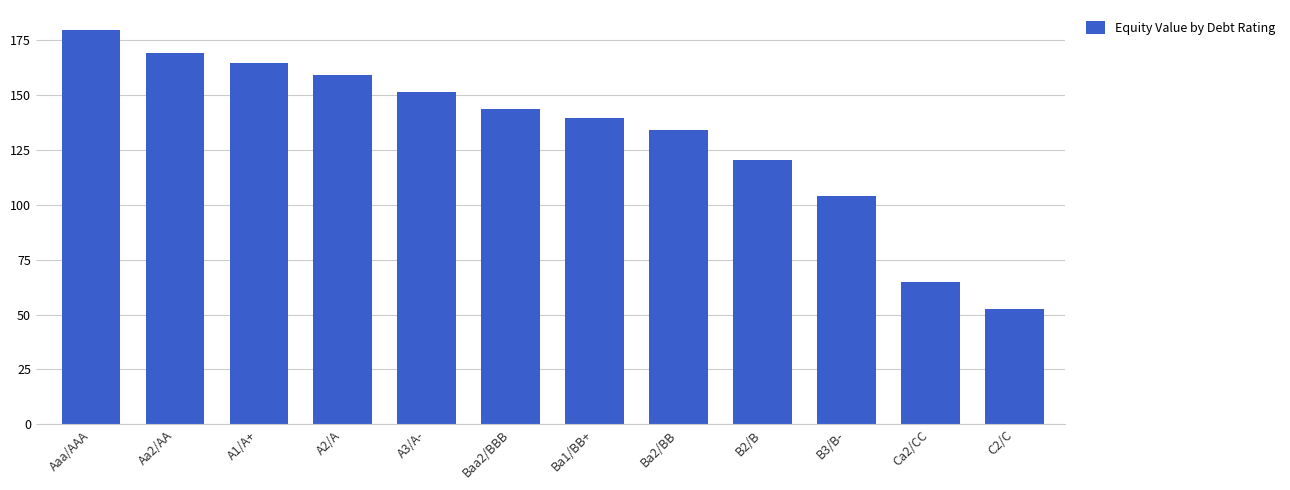

What value does the data have at Aa2/AA?

169.4